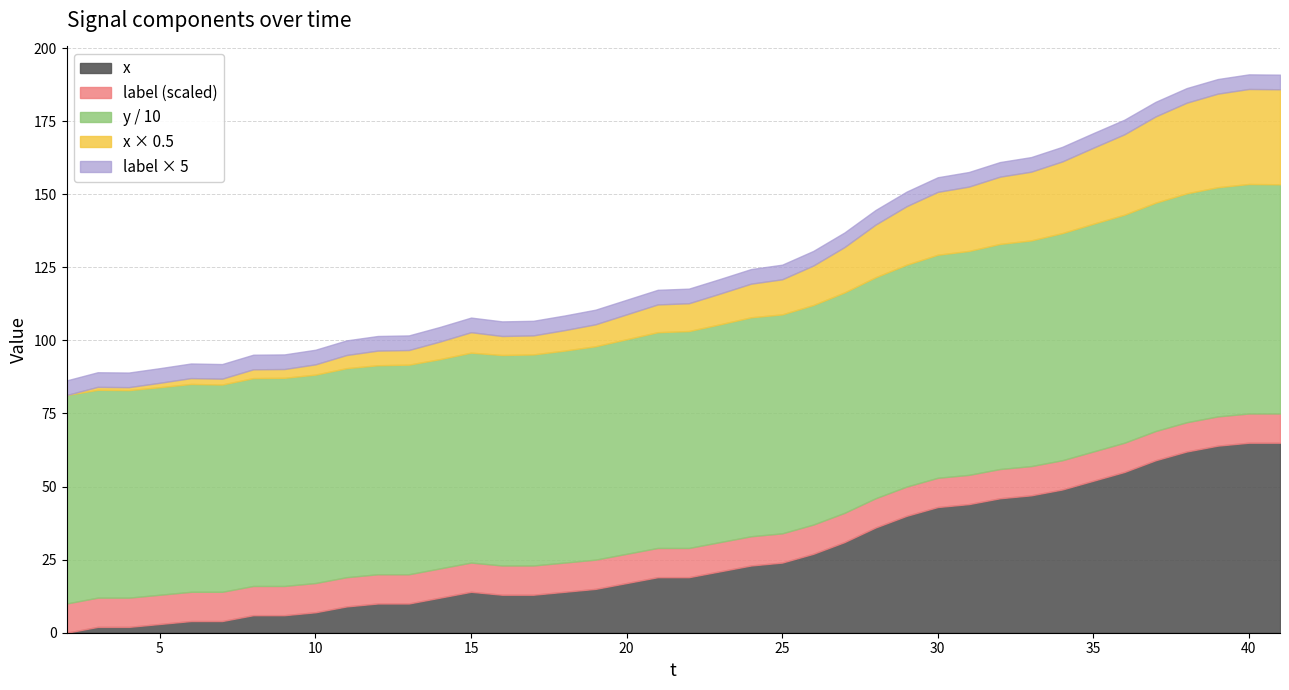

What is the difference between the x values at 31 and 12?

34